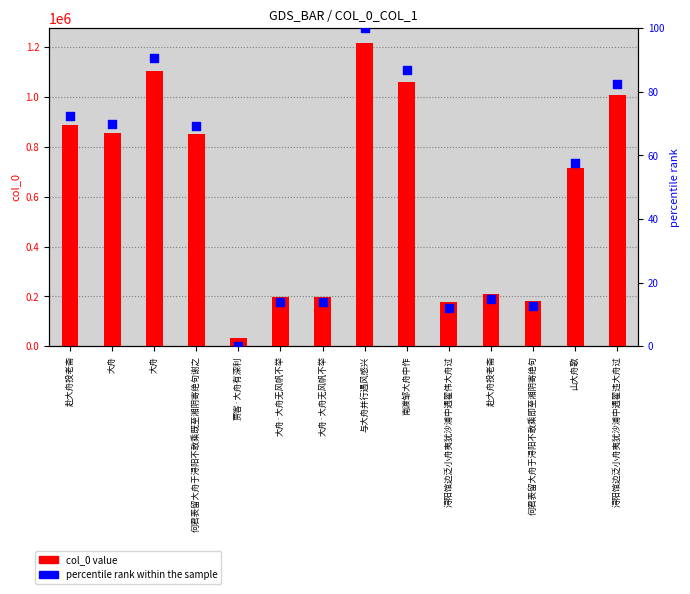

At how many categories does at least one series exceed 293106?

8